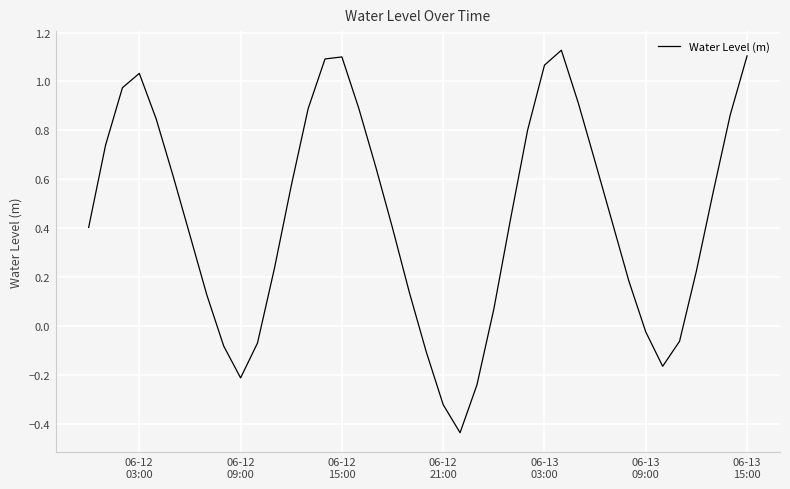

What is the difference between the maximum and minimum values?

1.6